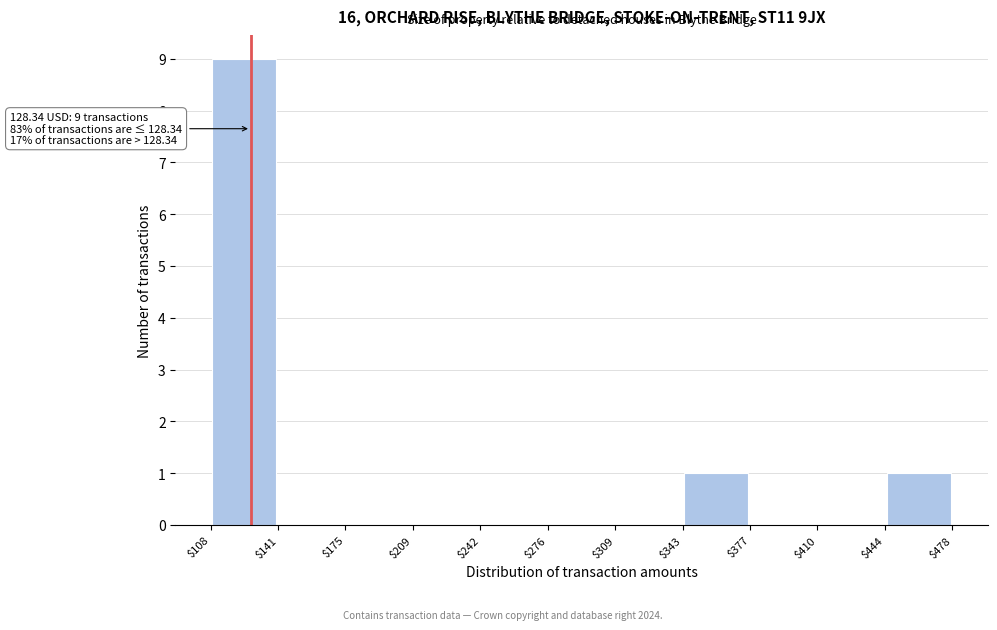

Which range on the x-axis has the tallest bar?

$108 to $141